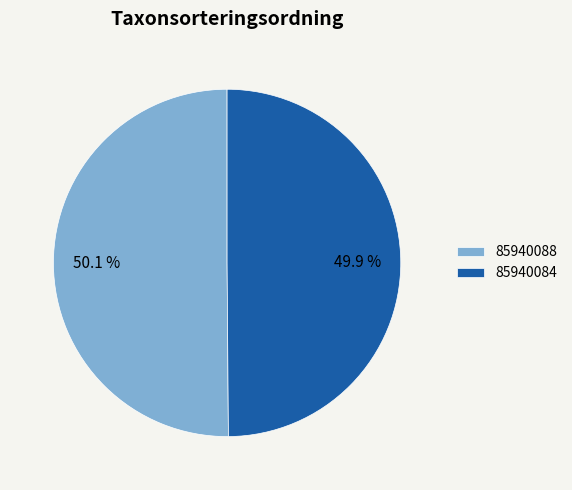

Approximately how many times larger is the value at 85940088 compared to 85940084?

1.0